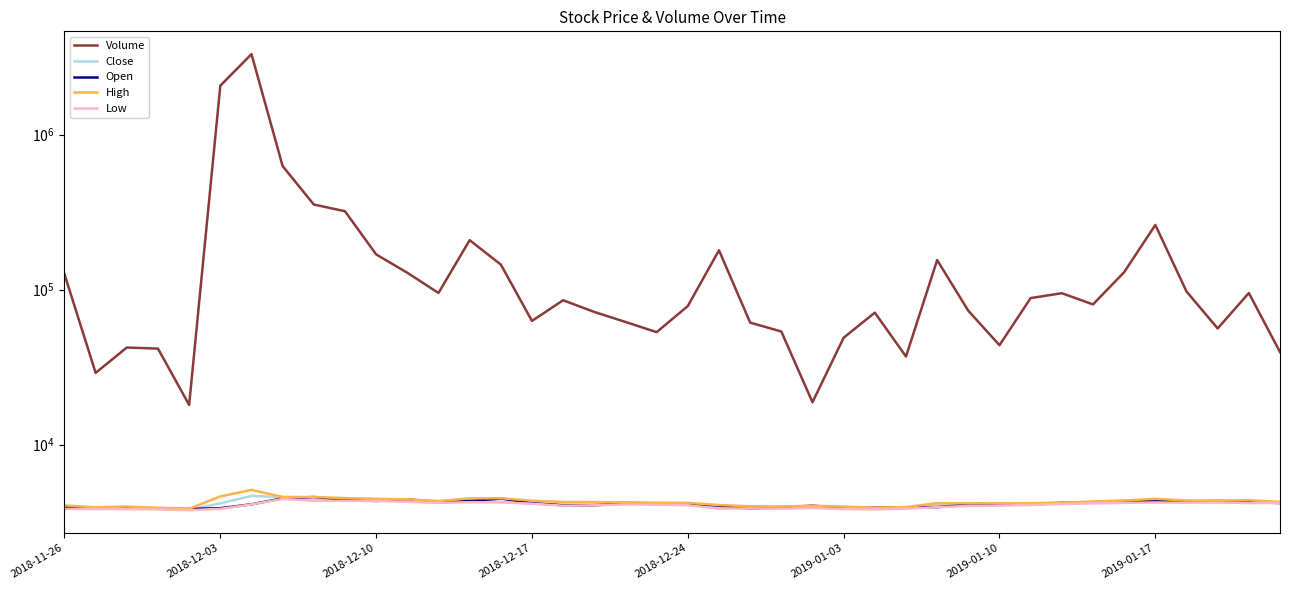

Between 2019-01-17 and 36, which is larger?

2019-01-17